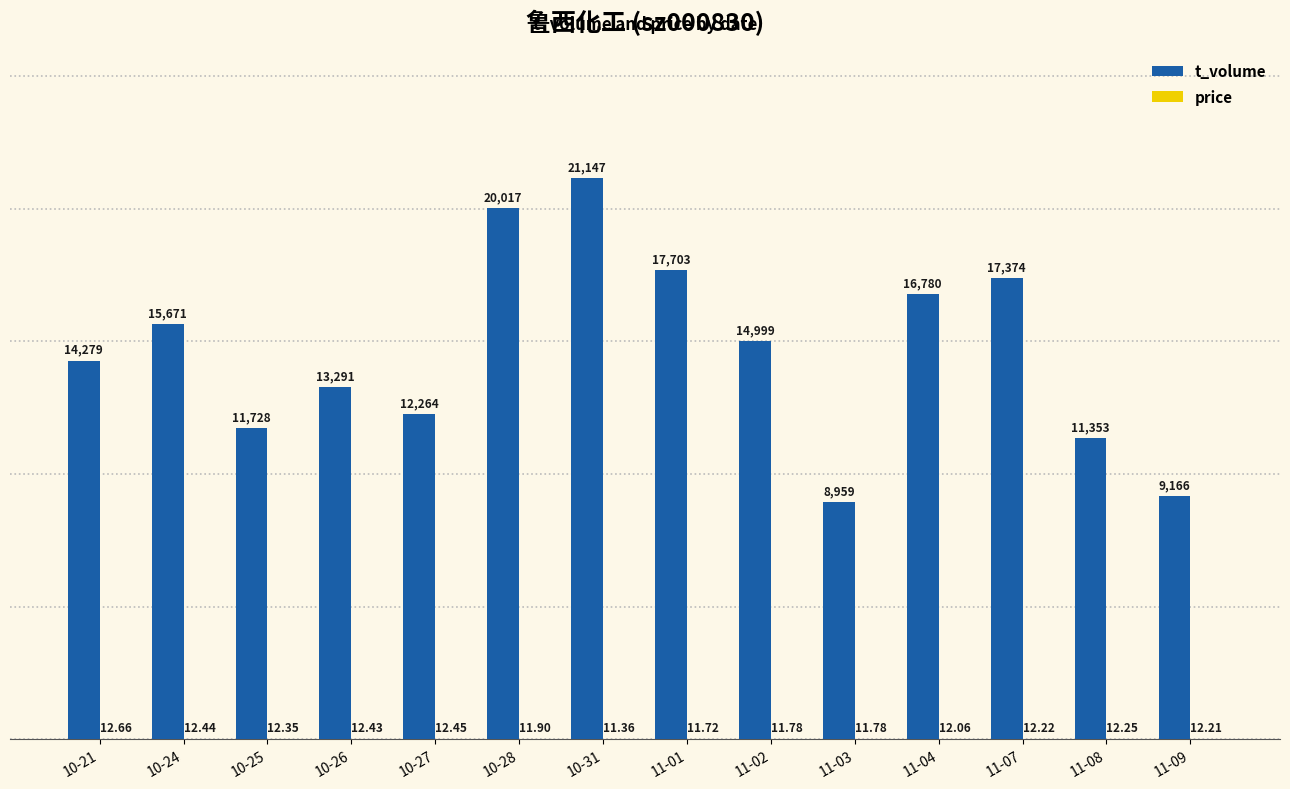

Which series has the largest total across all categories?

t_volume